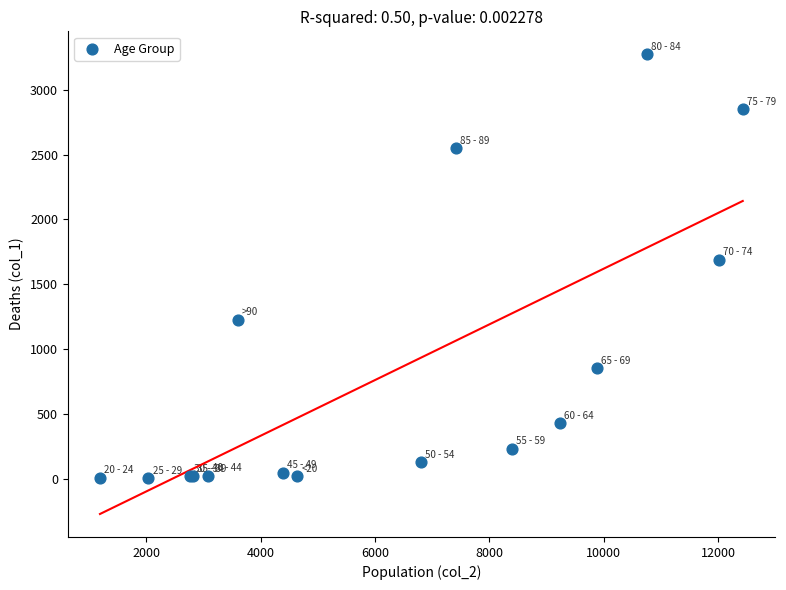

What Y value in the scatter plot is closest to 1638?

1690